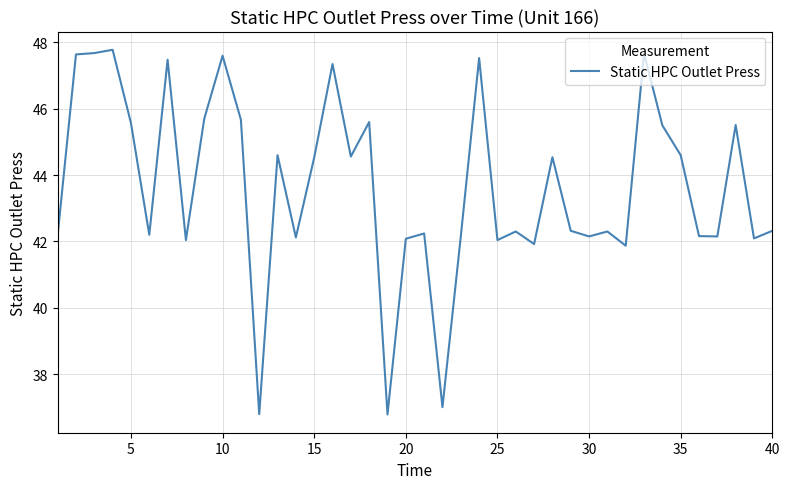

What is the greatest value displayed?

47.8